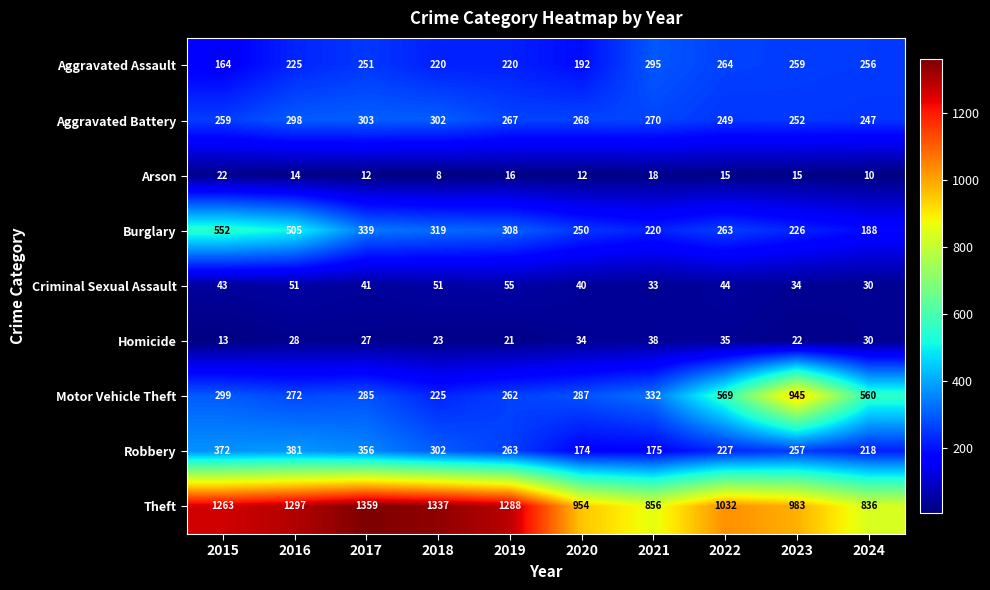

At which label is Theft closest to 1097?

2022